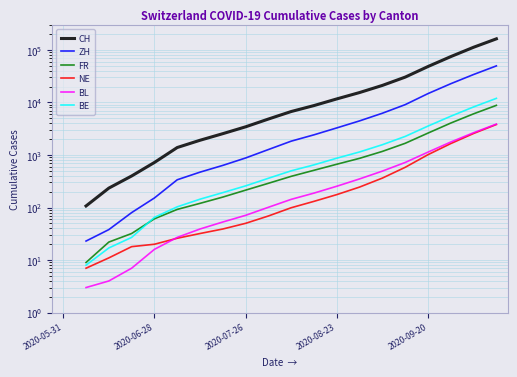

How many lines are shown in the chart?

6